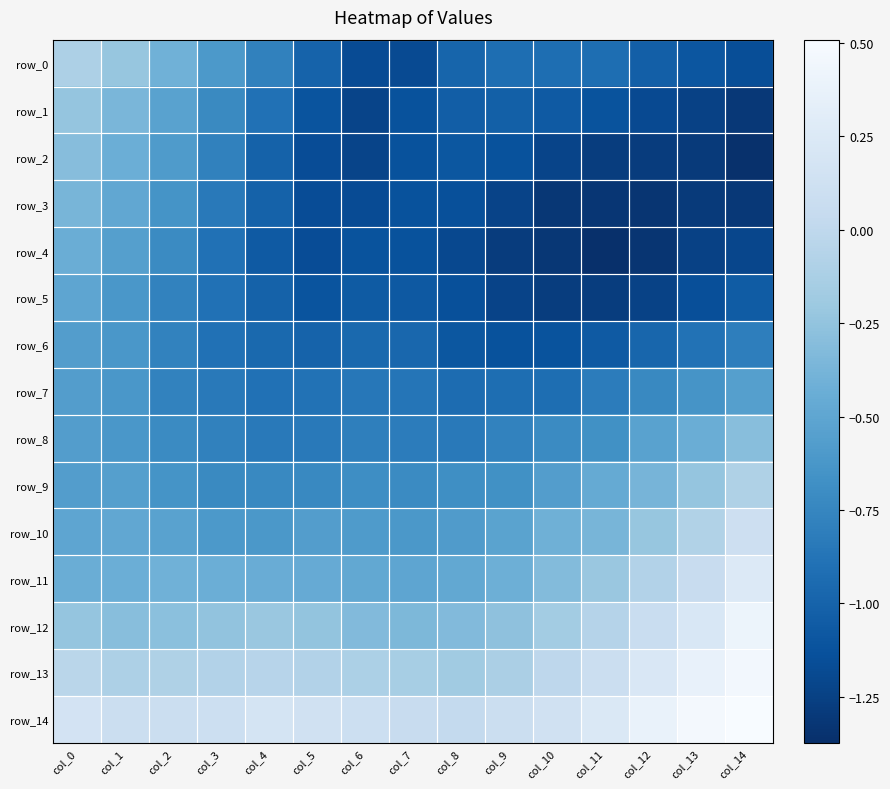

What is the highest value of the row_14 series?

0.5